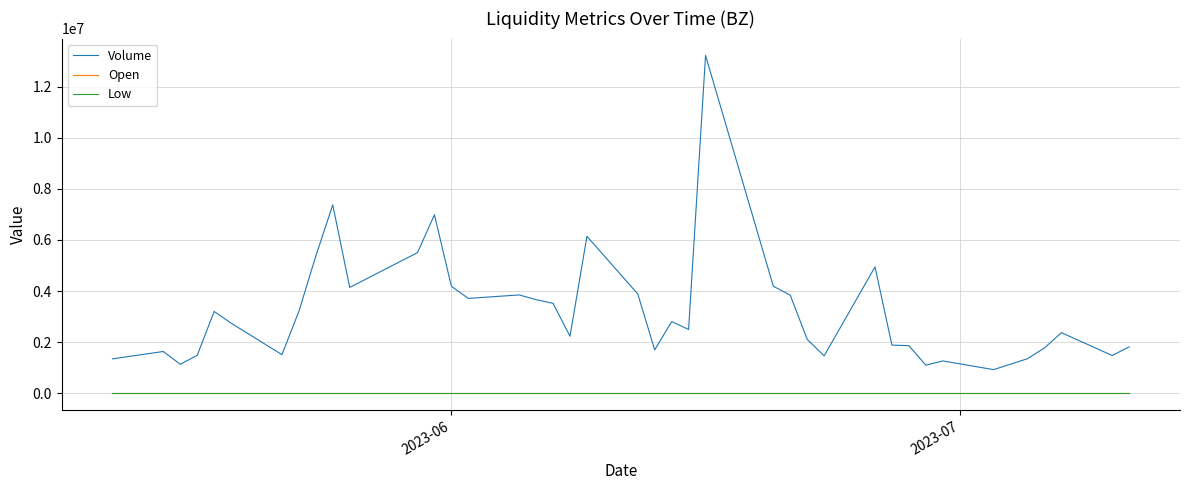

Which series has the widest spread of values?

Volume